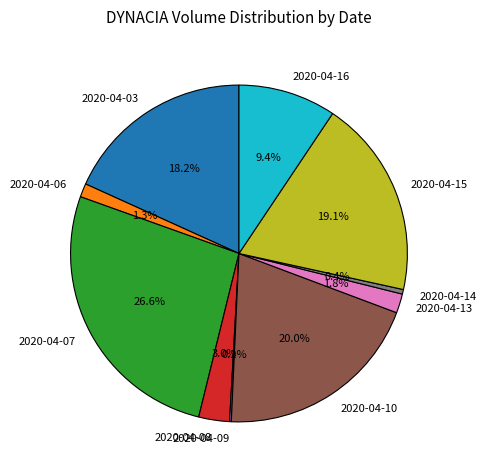

What percentage is the 2020-04-16 slice, to the nearest percent?

9%